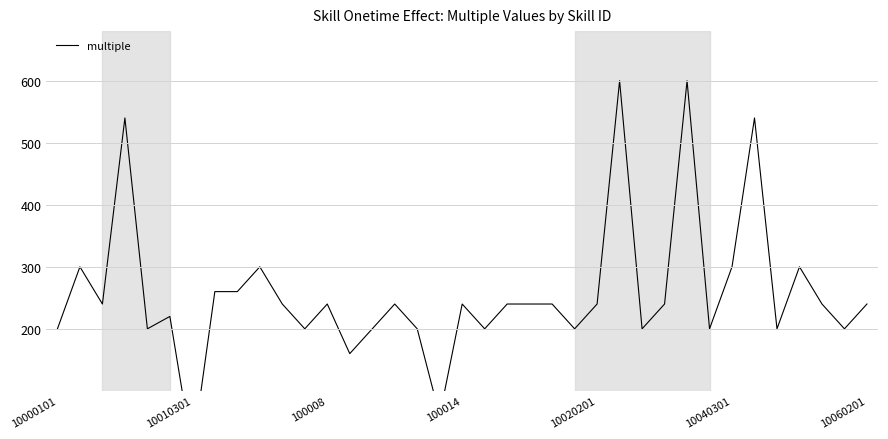

What is the change in value from 16 to 22?

+40.0